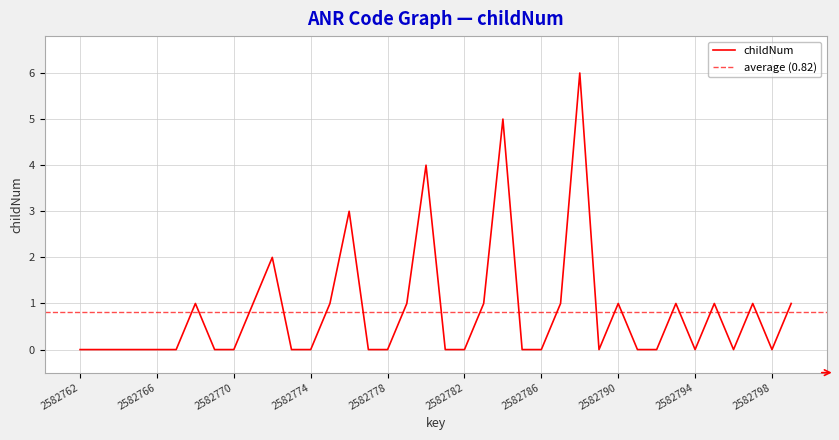

Is it true that childNum equals -4 at 2582766?

False